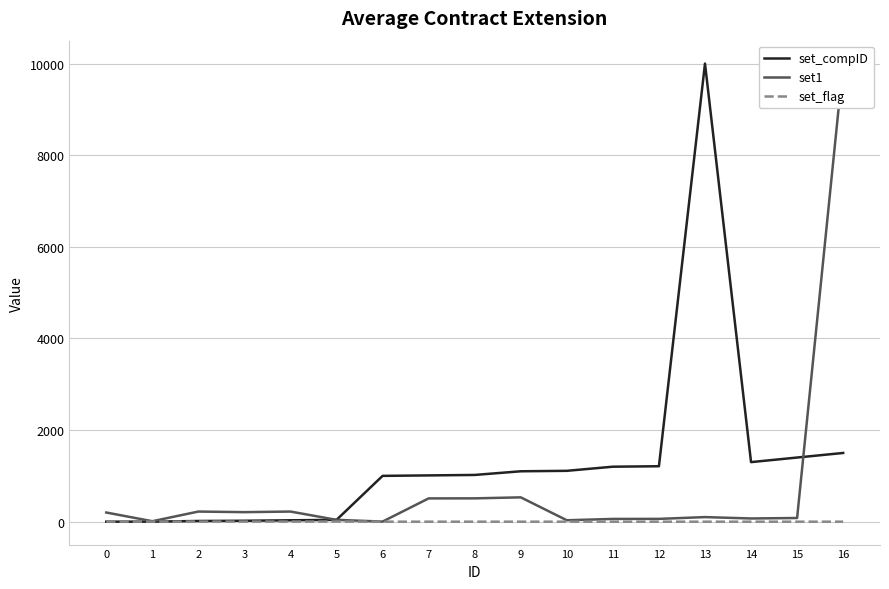

Between 14 and 1, which is larger?

14